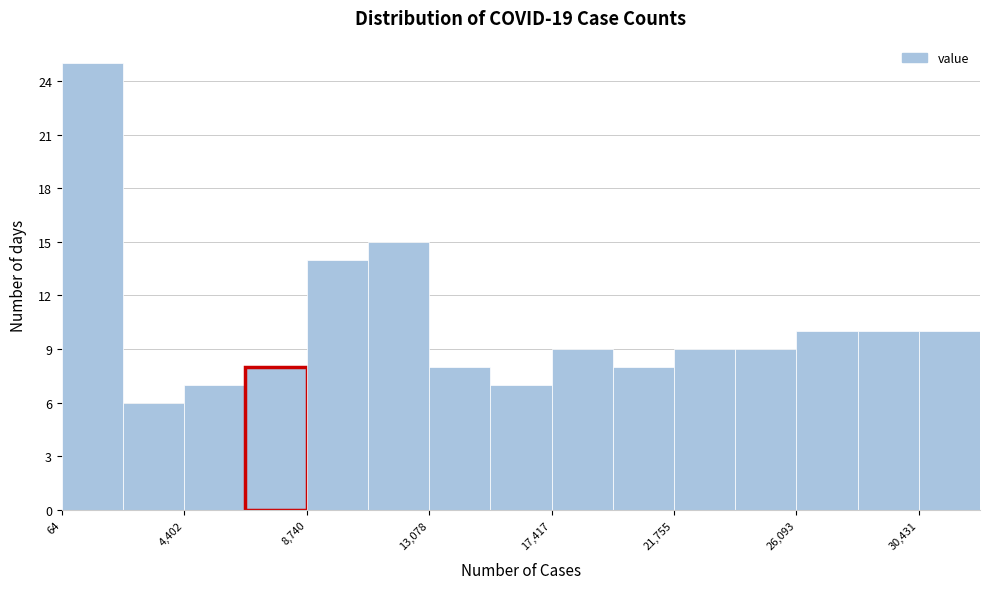

Reading left to right, transcribe this chart: for each bar, give the range it covers on the x-axis and its height. Neither the bar edges nor the heights are printed on the chart, so give them approximately, as read against the axes.

0 to 2000: 25
2000 to 4500: 6
4500 to 6500: 7
6500 to 8500: 8
8500 to 11000: 14
11000 to 13000: 15
13000 to 15000: 8
15000 to 17500: 7
17500 to 19500: 9
19500 to 22000: 8
22000 to 24000: 9
24000 to 26000: 9
26000 to 28500: 10
28500 to 30500: 10
30500 to 32500: 10